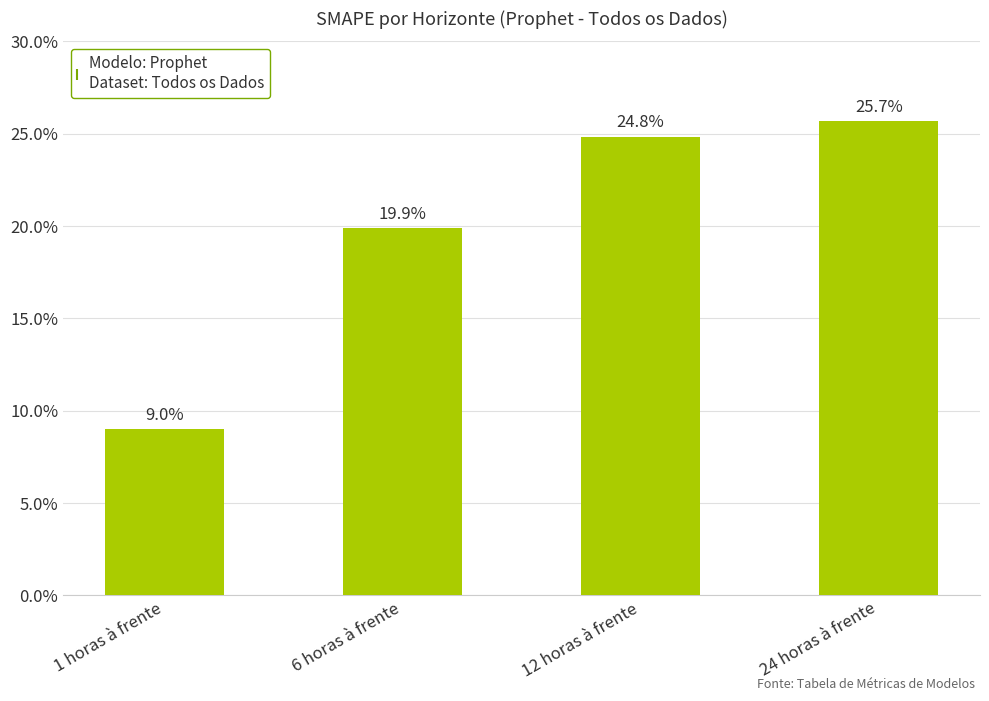

Which has a higher value, 24 horas à frente or 1 horas à frente?

24 horas à frente